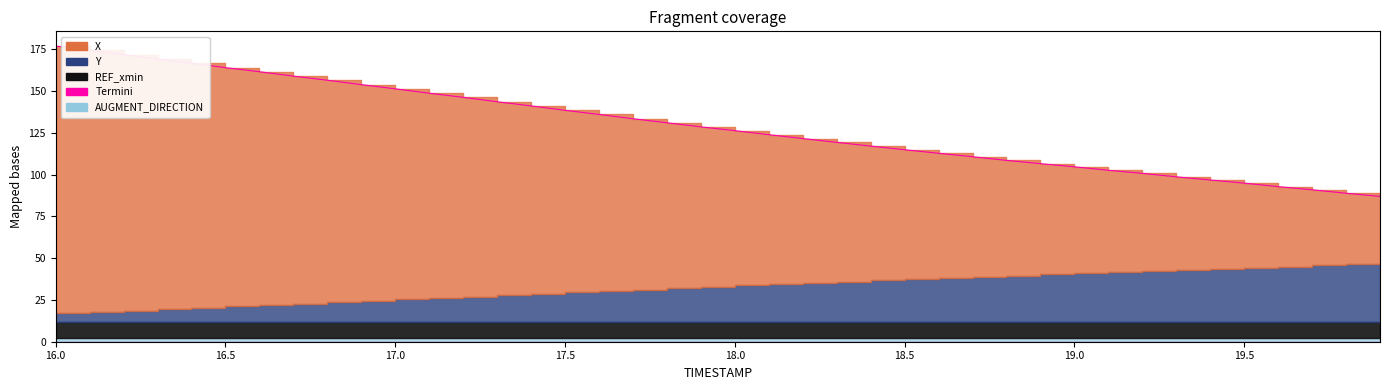

What is the average value?

129.4